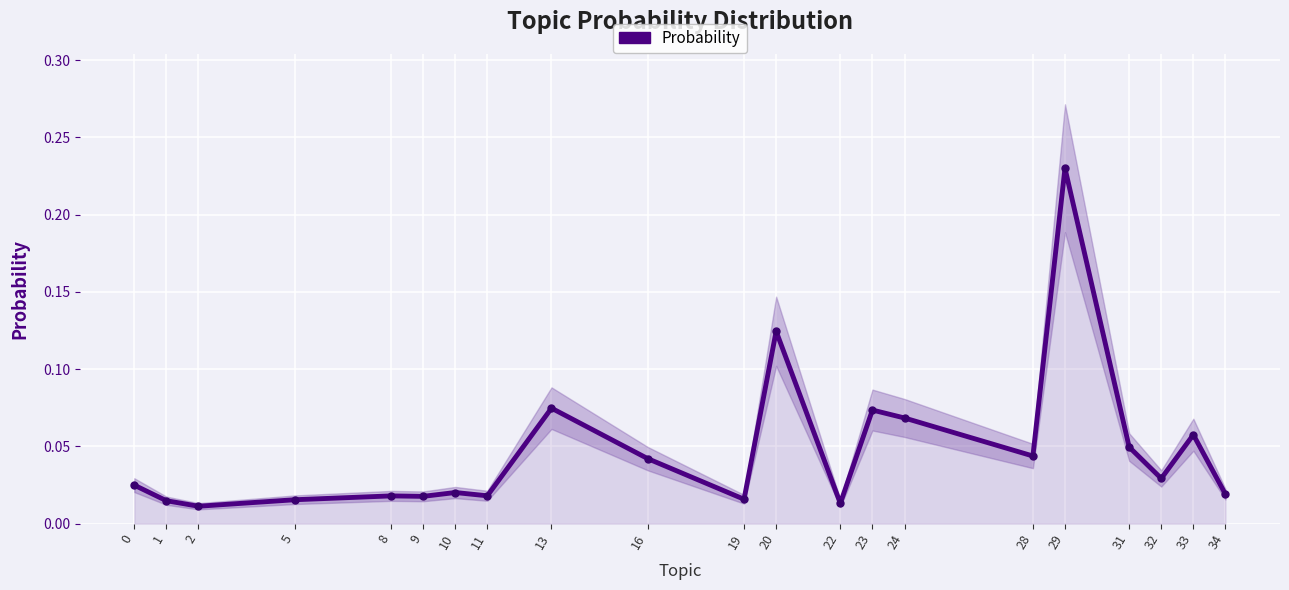

How many points are lower than both their immediate neighbors (excluding endpoints)?

7